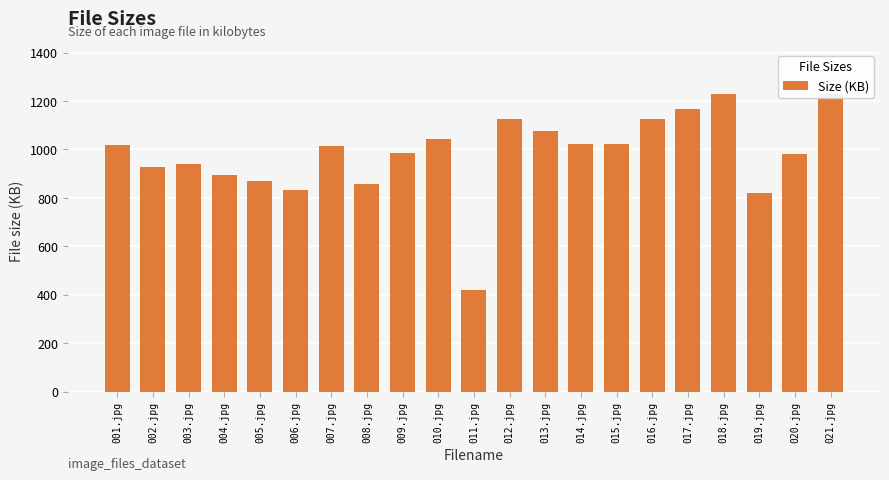

Rank the categories by value from highest to lowest.

018.jpg, 021.jpg, 017.jpg, 012.jpg, 016.jpg, 013.jpg, 010.jpg, 014.jpg, 015.jpg, 001.jpg, 007.jpg, 009.jpg, 020.jpg, 003.jpg, 002.jpg, 004.jpg, 005.jpg, 008.jpg, 006.jpg, 019.jpg, 011.jpg